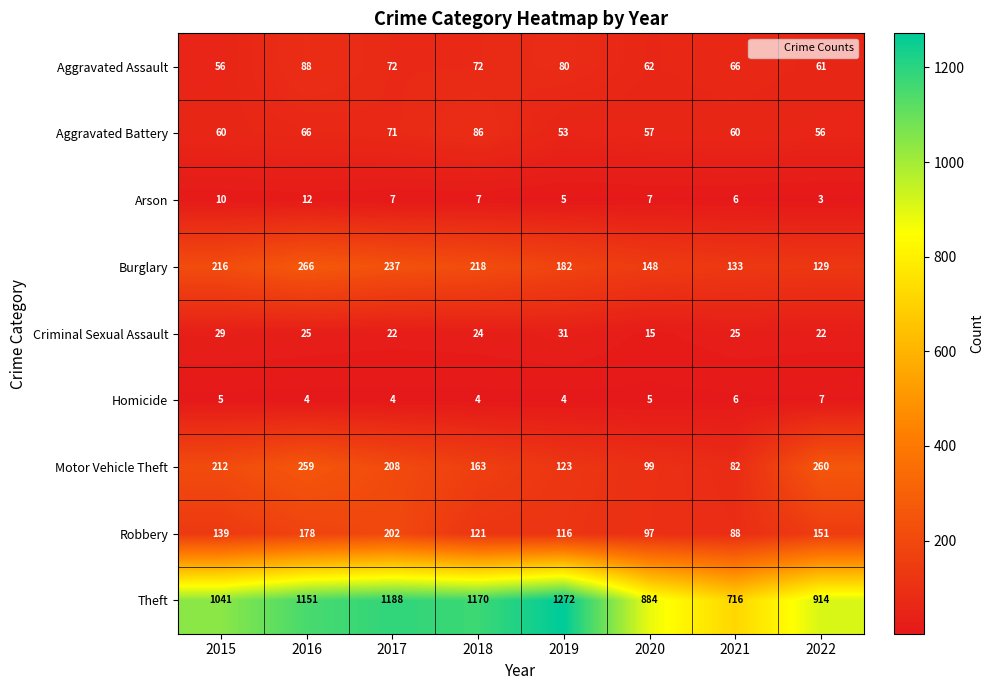

What is the spread (max minus min) of values at 2020?

879